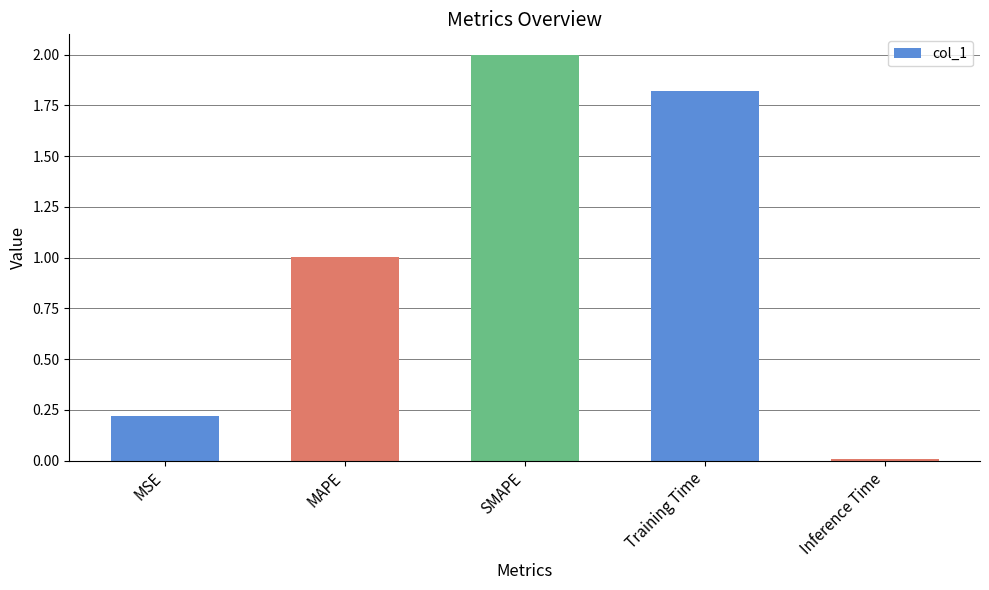

Count the number of categories in the chart.

5